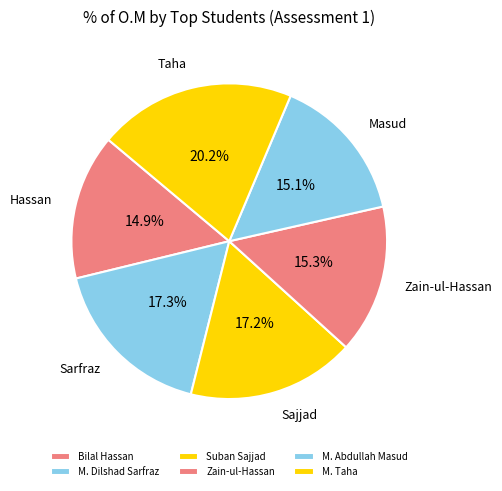

What is the total percentage of Suban Sajjad and M. Taha?

37.4%